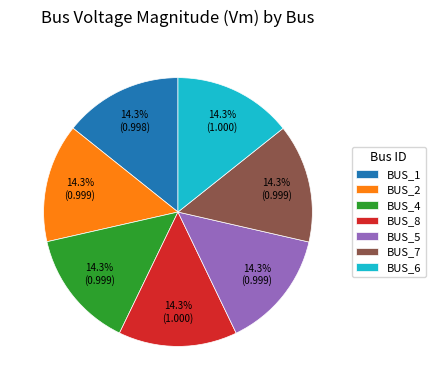

Is the sum of BUS_1 and BUS_2 greater than half?

No